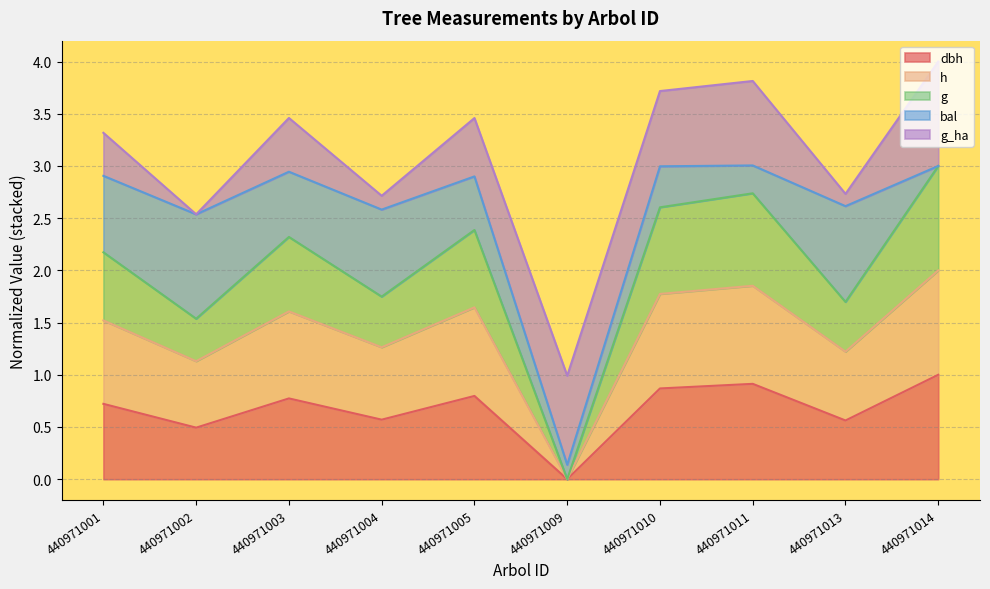

At which label is dbh closest to 0?

440971009